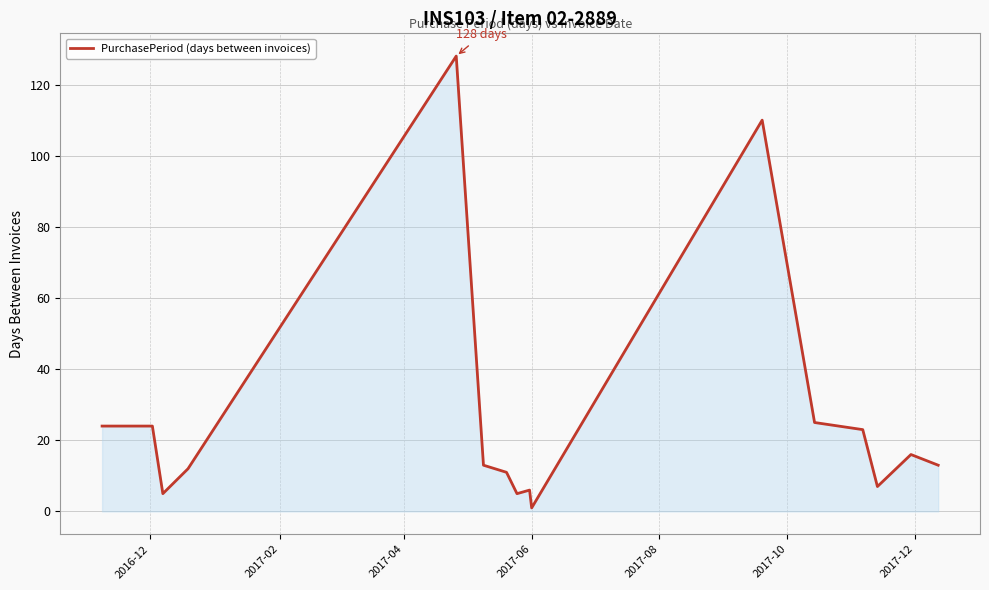

Reading left to right, what are all the values shown in this chart?

24	24	5	12	128	13	11	5	6	1	110	25	23	7	16	13